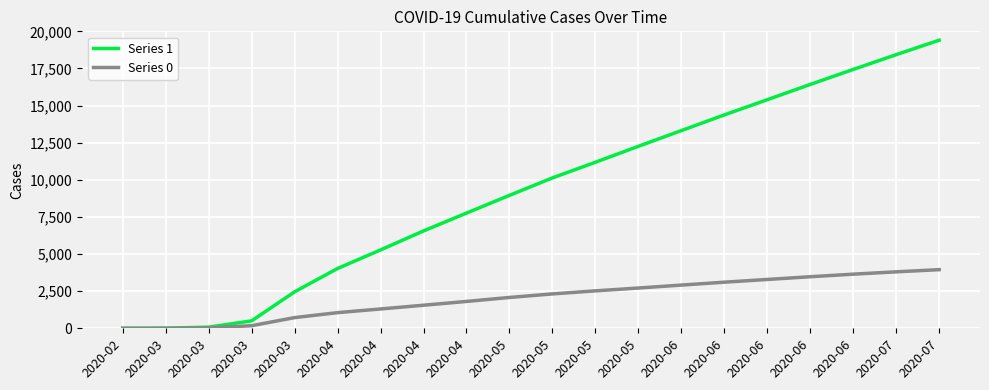

What is the sum of all Series 1 values?

183965